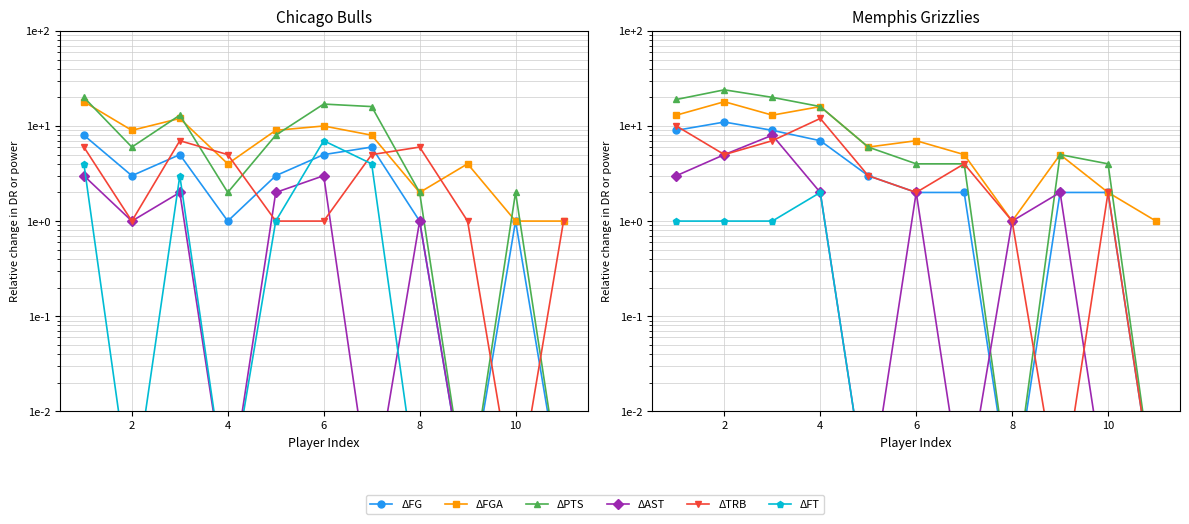

How many values in the ΔAST series are below 2?

5